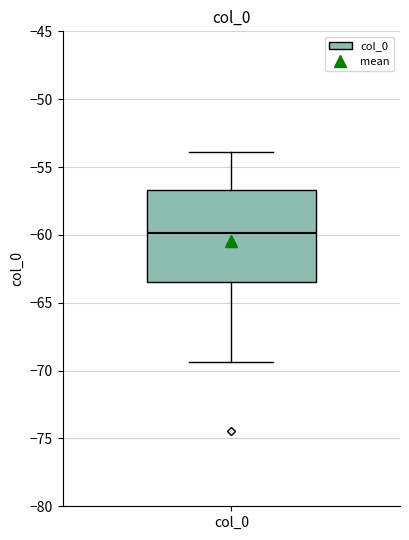

Read this box plot against the y-axis: the position of the median line, the range covered by the box, and the ends of both whiskers. The values are not printed on the chart, so give them approximately, as read against the axis.

median -60.0, box -63.5 to -56.5, whiskers -69.5 to -54.0